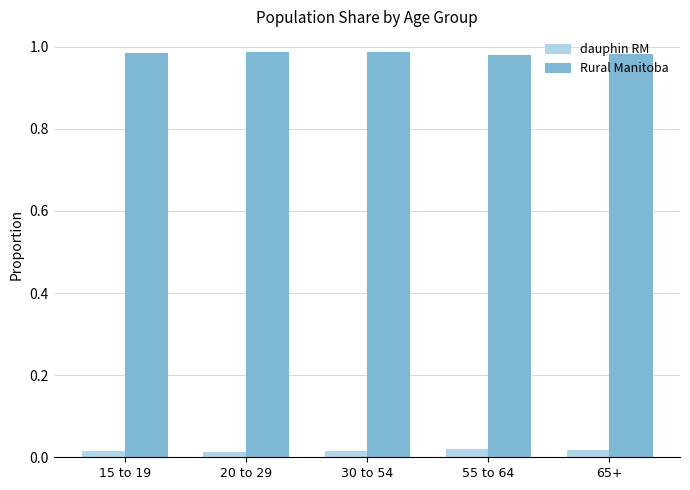

Rank the series by their maximum value, from highest to lowest.

Rural Manitoba, dauphin RM